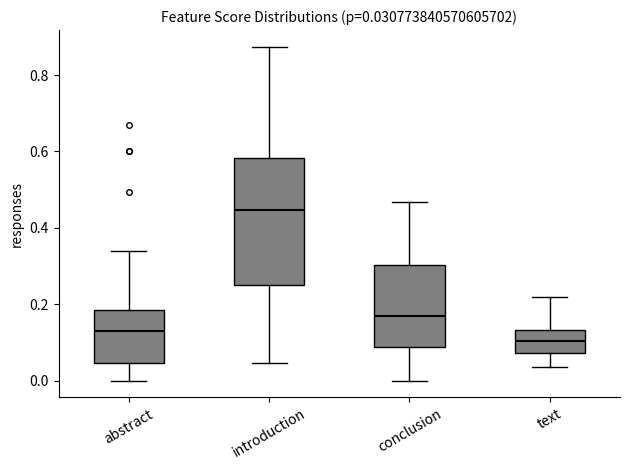

Which box has the highest median line?

introduction